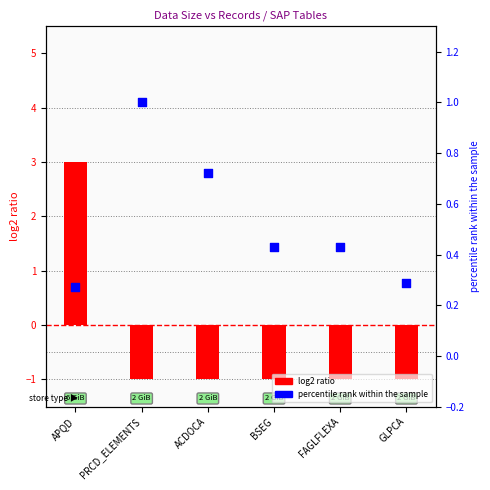

Which series reaches the minimum Y coordinate?

log2 ratio